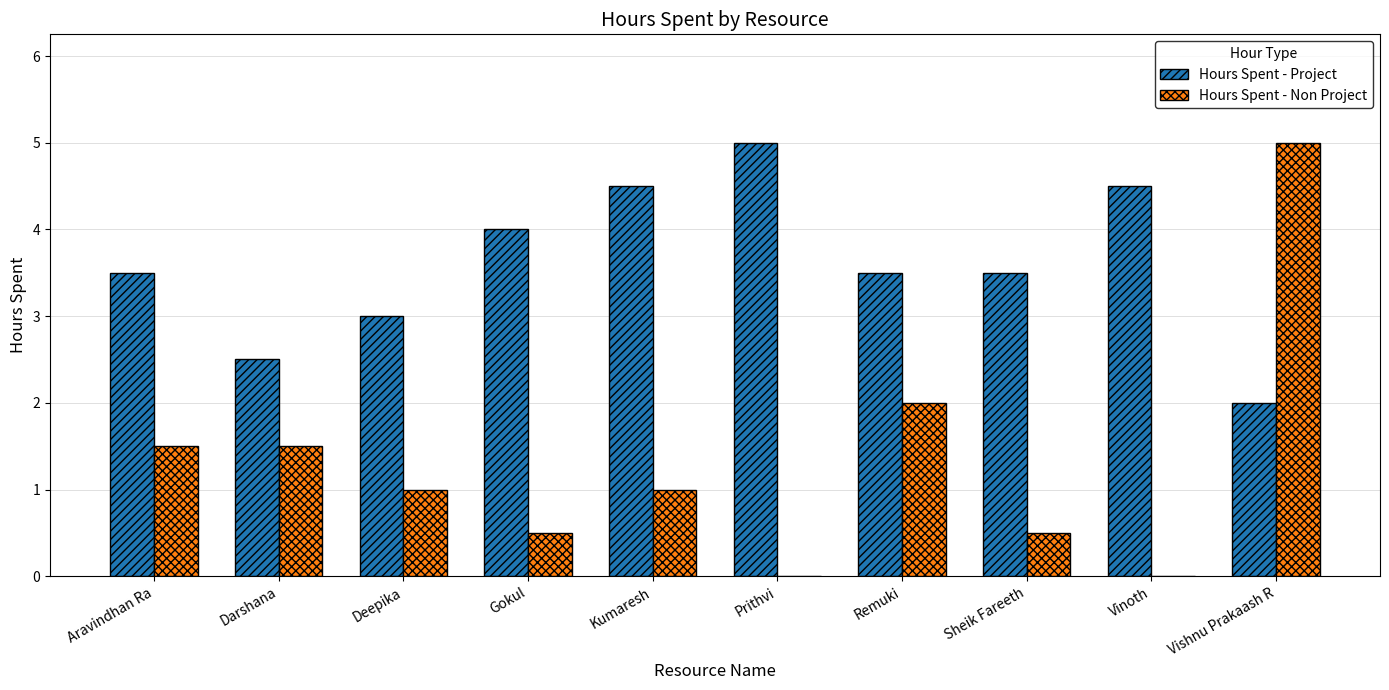

What is the average value of the Hours Spent - Non Project series?

1.3